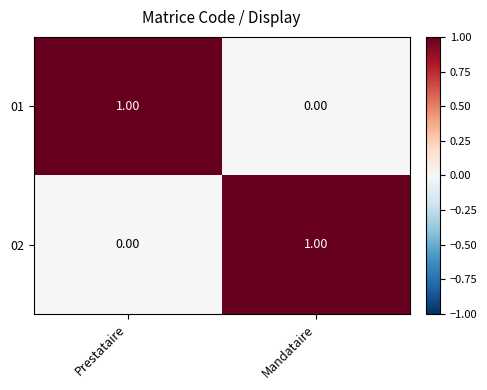

At Prestataire, list the series in order from smallest to largest.

02, 01